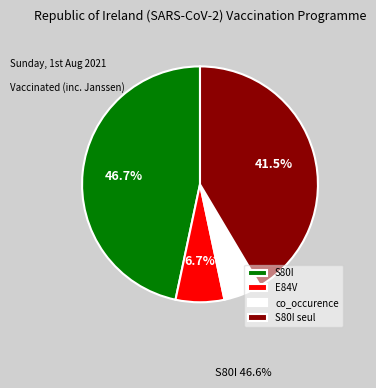

True or false: co_occurence accounts for 1% of the total.

False